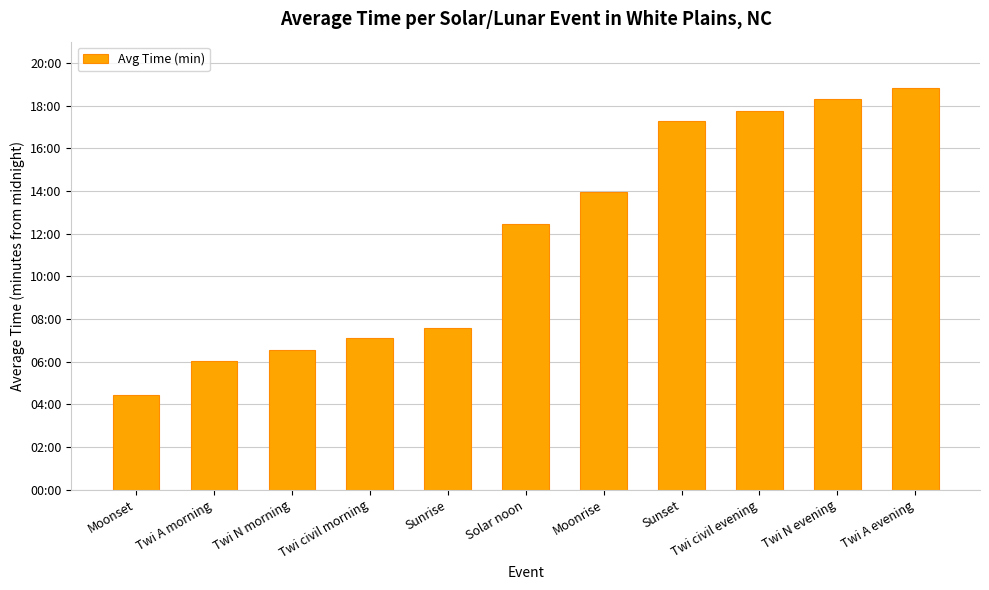

Does the chart contain any negative values?

No